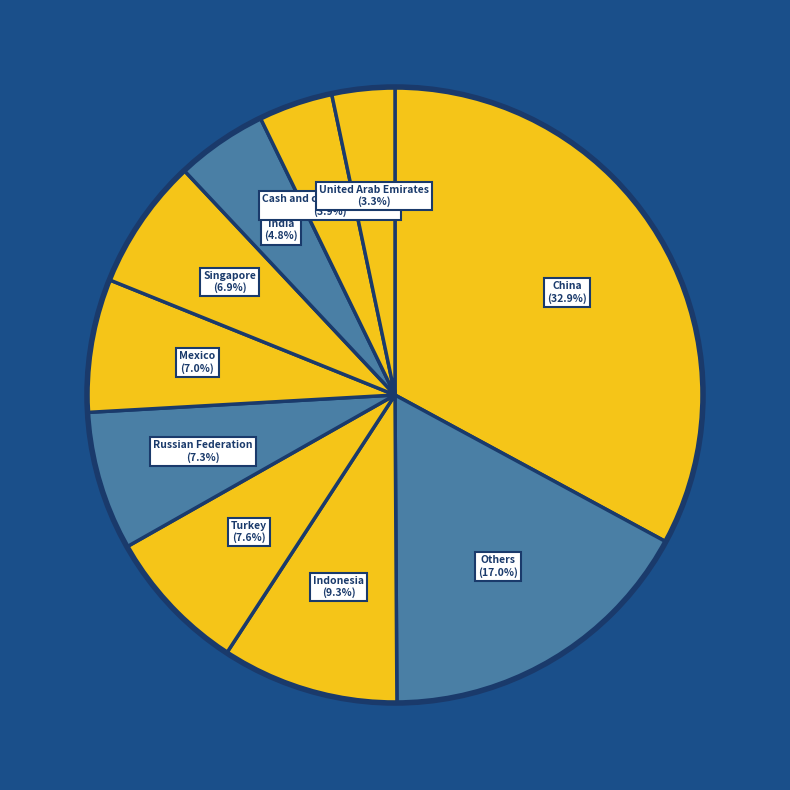

How many segments does this pie chart have?

10